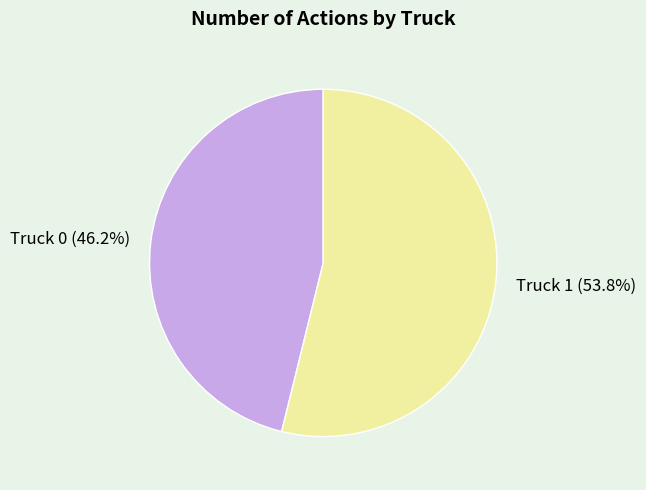

Does any single category account for the majority?

Yes